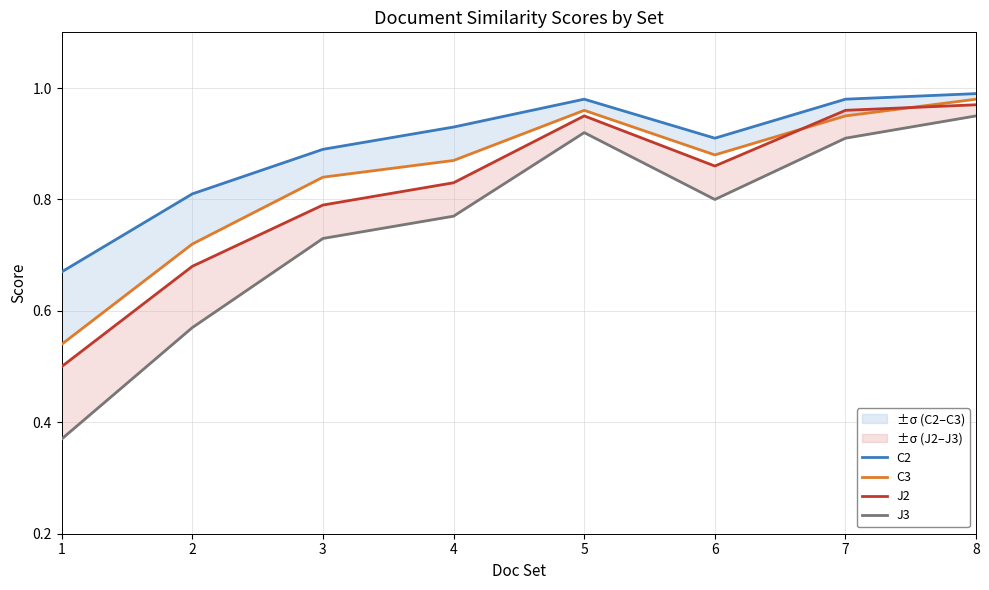

Reading left to right, list all the values displayed in this chart.

C2: 0.7	0.8	0.9	0.9	1.0	0.9	1.0	1.0
C3: 0.5	0.7	0.8	0.9	1.0	0.9	0.9	1.0
J2: 0.5	0.7	0.8	0.8	0.9	0.9	1.0	1.0
J3: 0.4	0.6	0.7	0.8	0.9	0.8	0.9	0.9